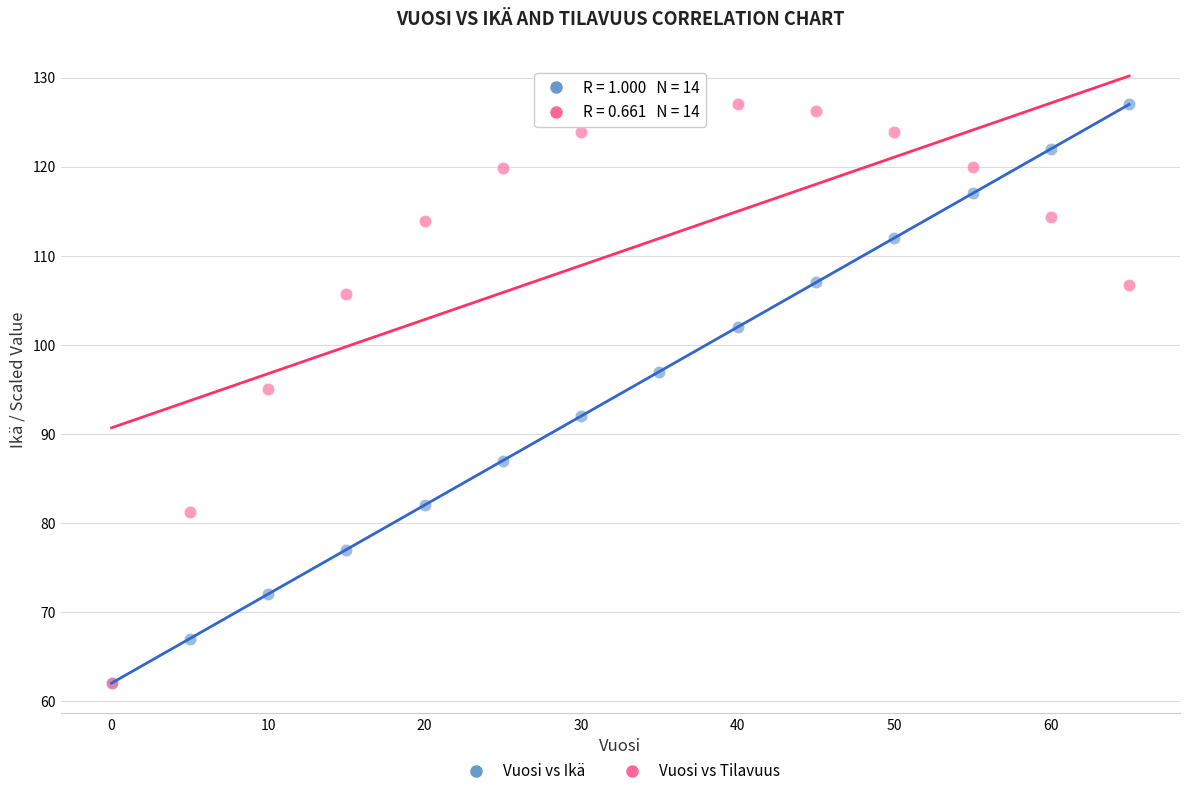

Across all series, what Y value is closest to 94?

95.0